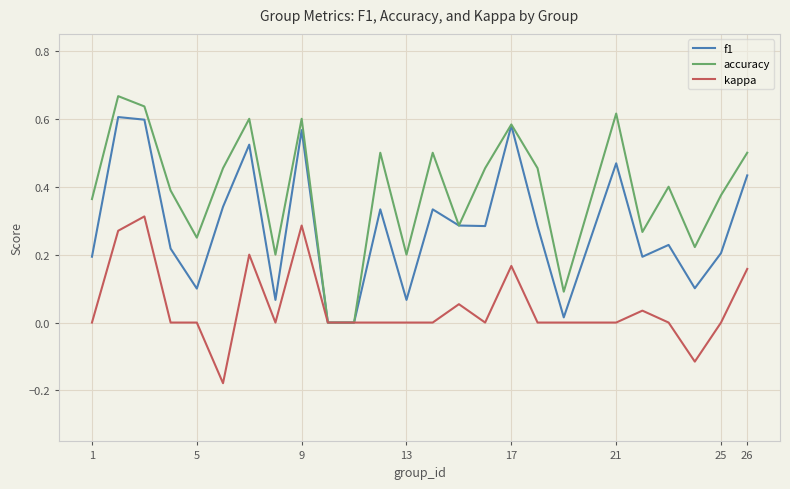

Which series has the largest total across all categories?

accuracy